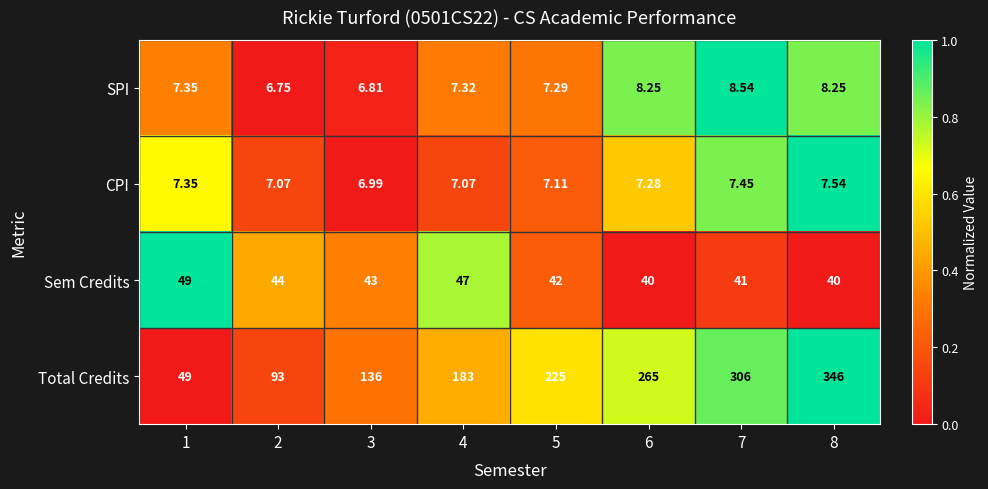

What is the spread (max minus min) of values at 4?

175.9